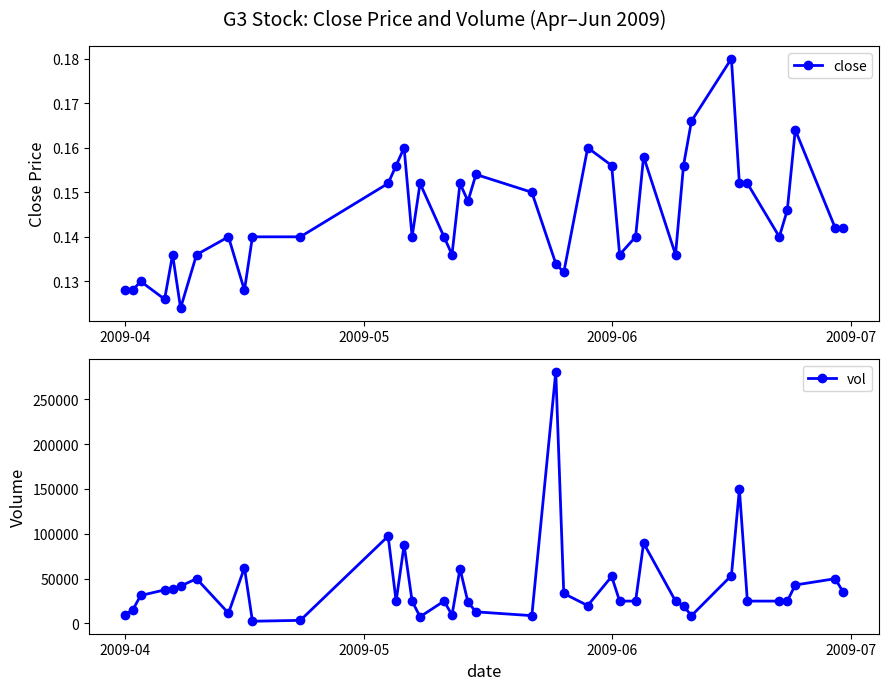

True or false: close has more than 1 interior local peaks.

True